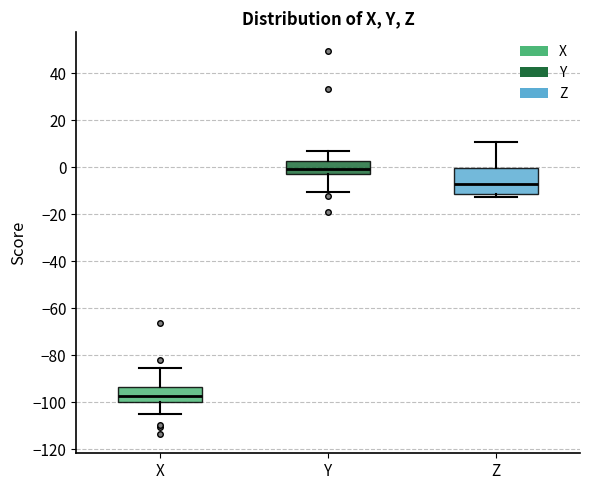

Reading left to right, transcribe this box plot: for each box, give where its median line is, the range the box spans, and where its two whiskers end, as read against the y-axis. The values are not printed on the chart, so give them approximately, as read against the axis.

X: median -98, box -100 to -94, whiskers -106 to -86
Y: median 0, box -2 to 2, whiskers -10 to 6
Z: median -8, box -12 to 0, whiskers -12 (just below the box's lower edge) to 10